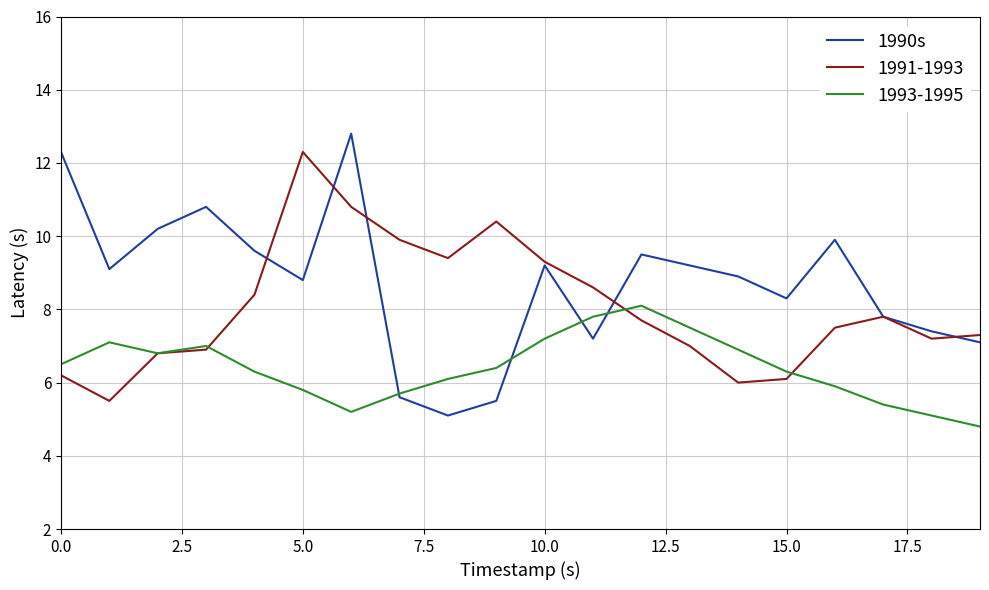

What is the maximum value for 1990s?

12.8